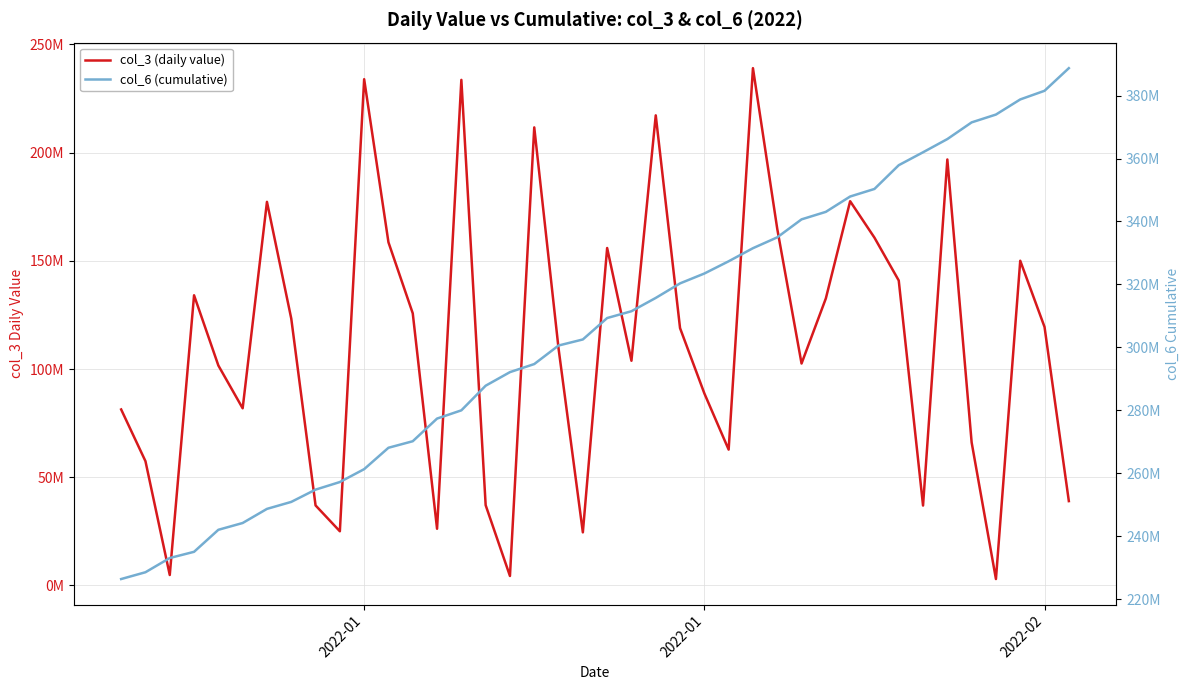

How many lines are shown in the chart?

2